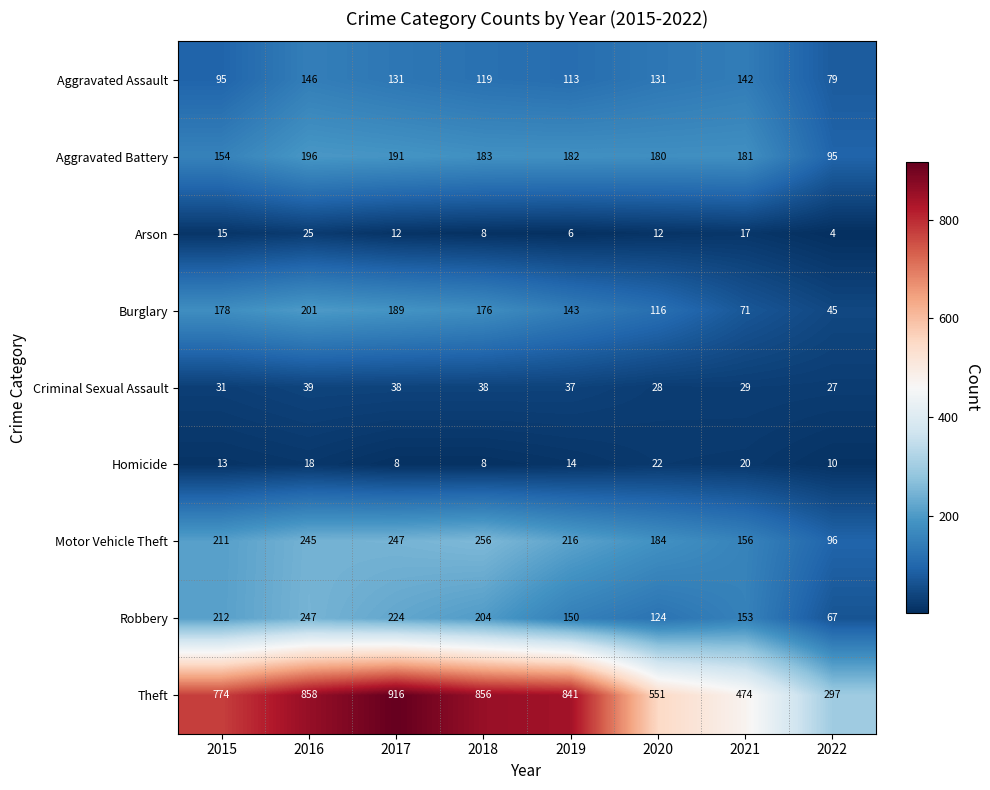

Where is Motor Vehicle Theft nearest to the value 176?

2020